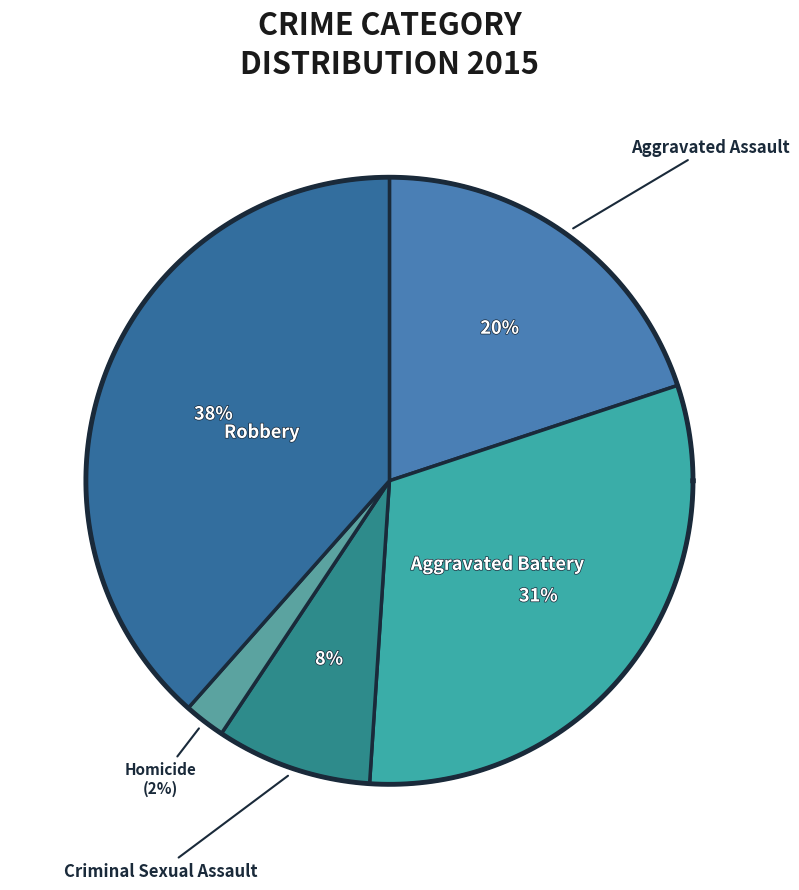

What percentage is the Robbery slice, to the nearest percent?

38%